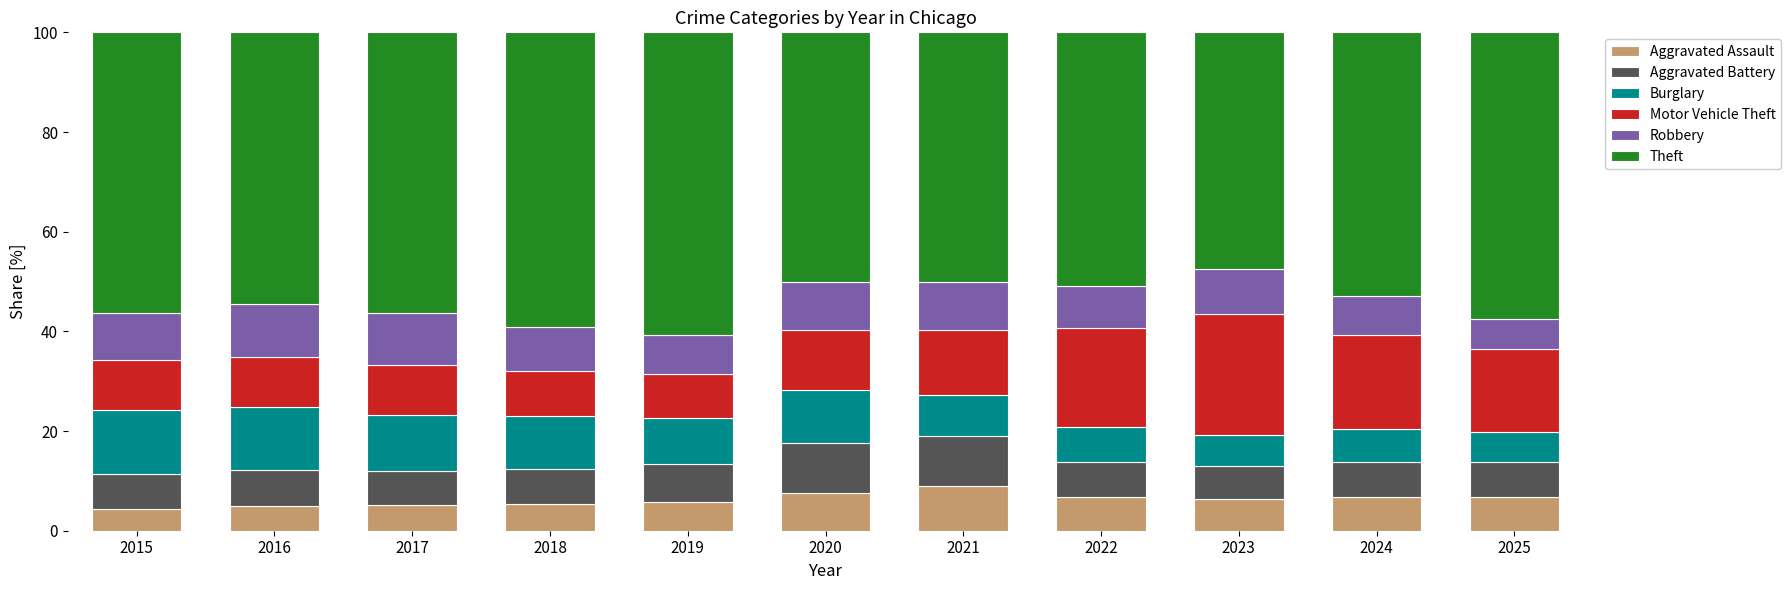

What is the highest value of the Aggravated Assault series?

8.9